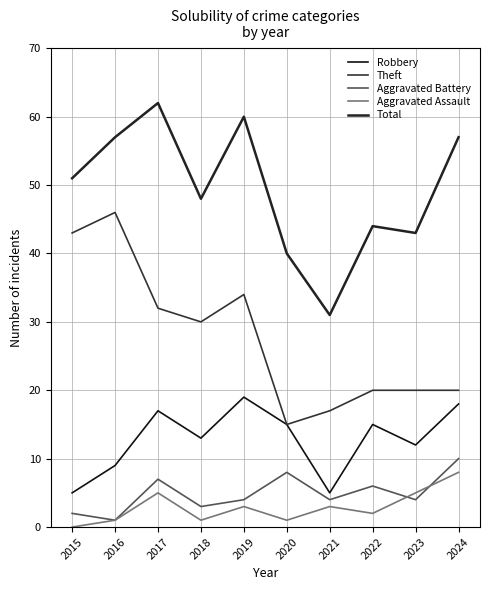

Reading right to left, what are all the values shown in this chart?

Robbery: 2024=18	2023=12	2022=15	2021=5	2020=15	2019=19	2018=13	2017=17	2016=9	2015=5
Theft: 2024=20	2023=20	2022=20	2021=17	2020=15	2019=34	2018=30	2017=32	2016=46	2015=43
Aggravated Battery: 2024=10	2023=4	2022=6	2021=4	2020=8	2019=4	2018=3	2017=7	2016=1	2015=2
Aggravated Assault: 2024=8	2023=5	2022=2	2021=3	2020=1	2019=3	2018=1	2017=5	2016=1	2015=0
Total: 2024=57	2023=43	2022=44	2021=31	2020=40	2019=60	2018=48	2017=62	2016=57	2015=51